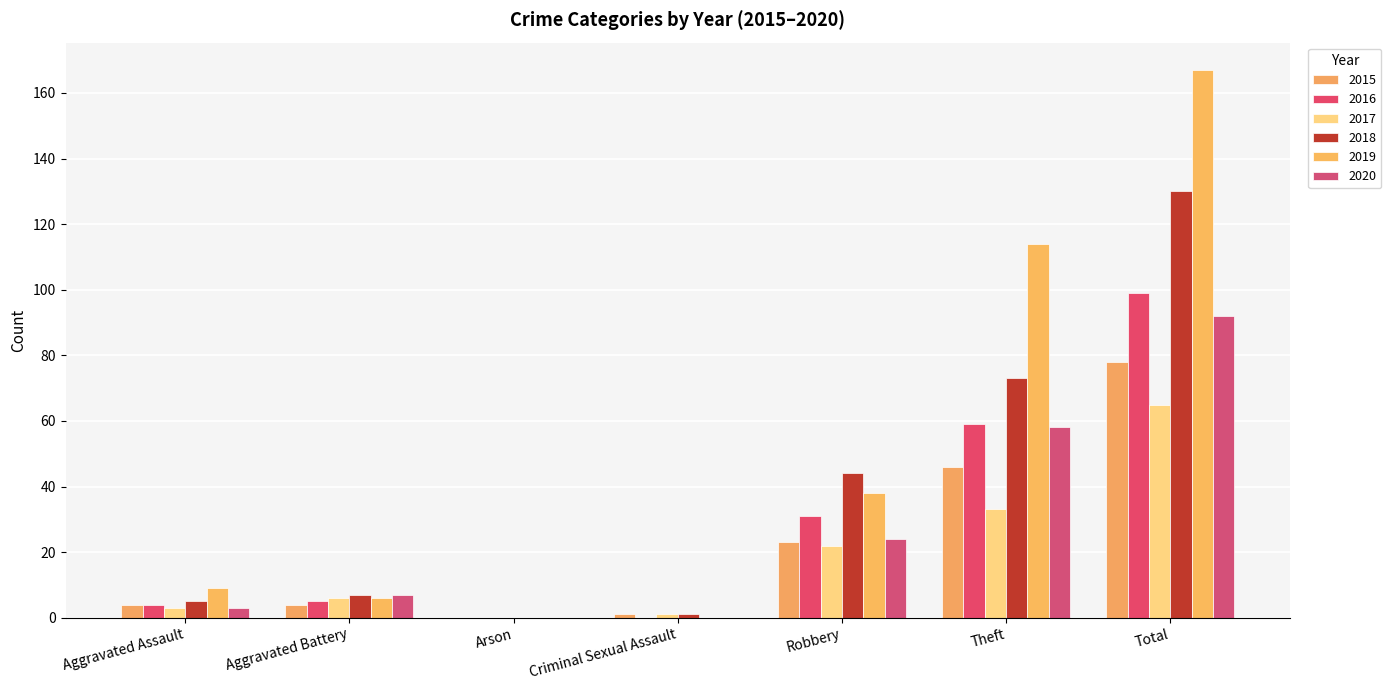

Are the bars horizontal?

No